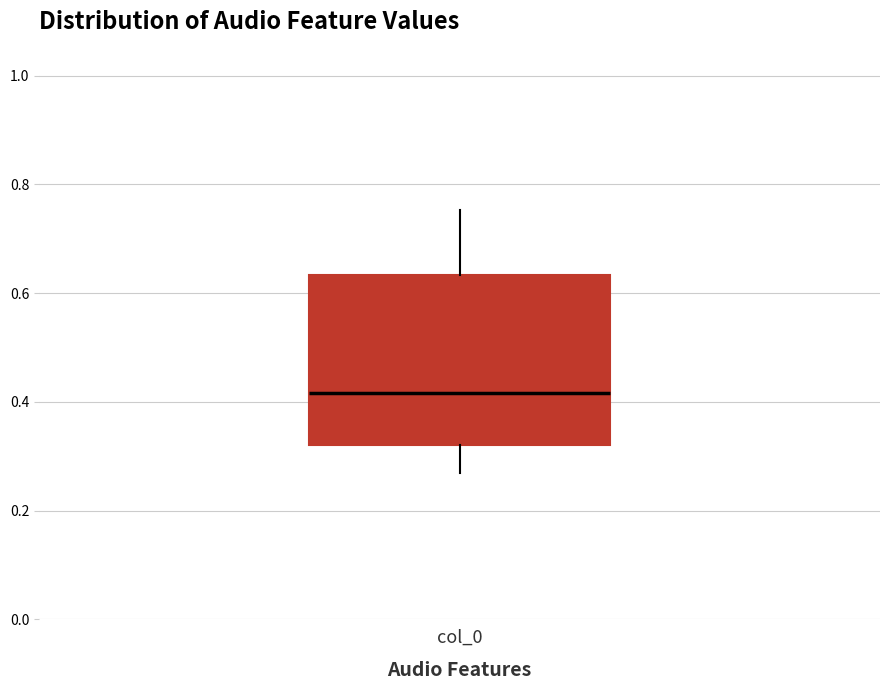

Transcribe this box plot: give where the median line is, the range the box spans, and where the two whiskers end, as read against the y-axis. The values are not printed on the chart, so give them approximately, as read against the axis.

median 0.42, box 0.32 to 0.64, whiskers 0.28 to 0.76